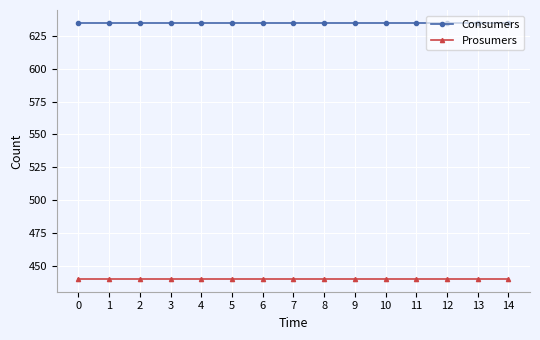

What is the lowest value of the Consumers series?

635